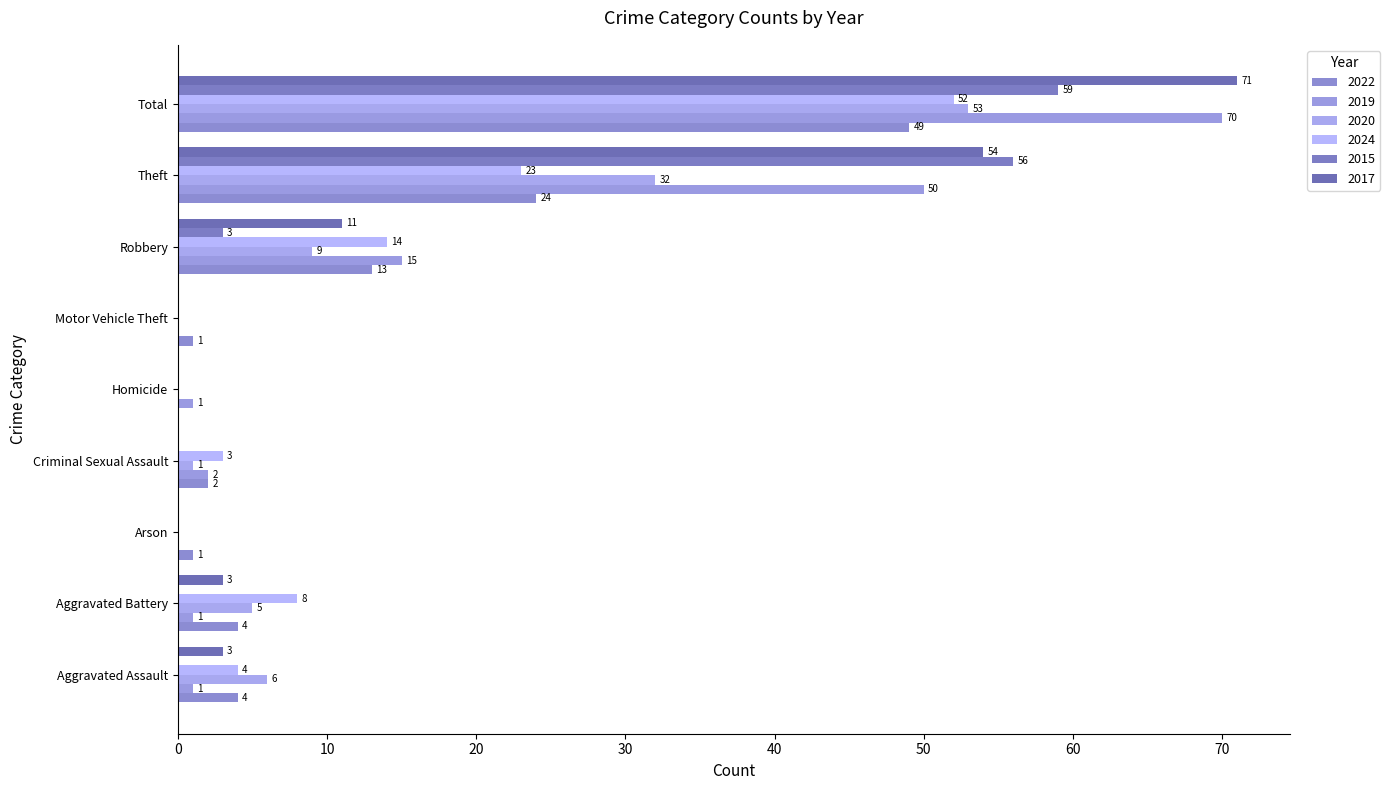

What is the label of the 6th bar from the left?

Motor Vehicle Theft